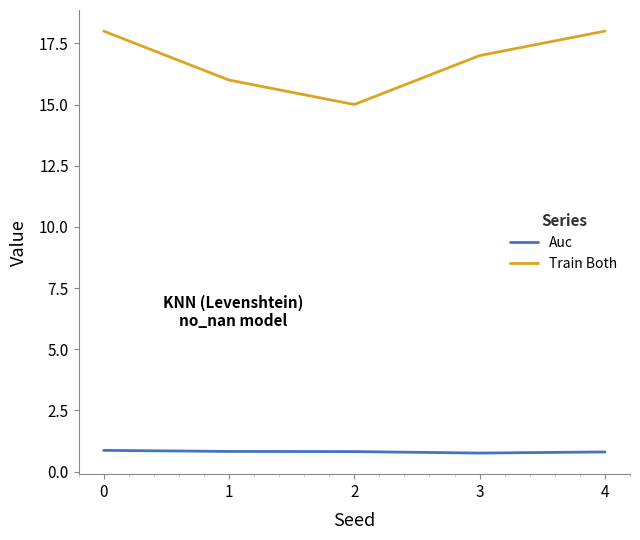

What is the average value of the Train Both series?

16.8